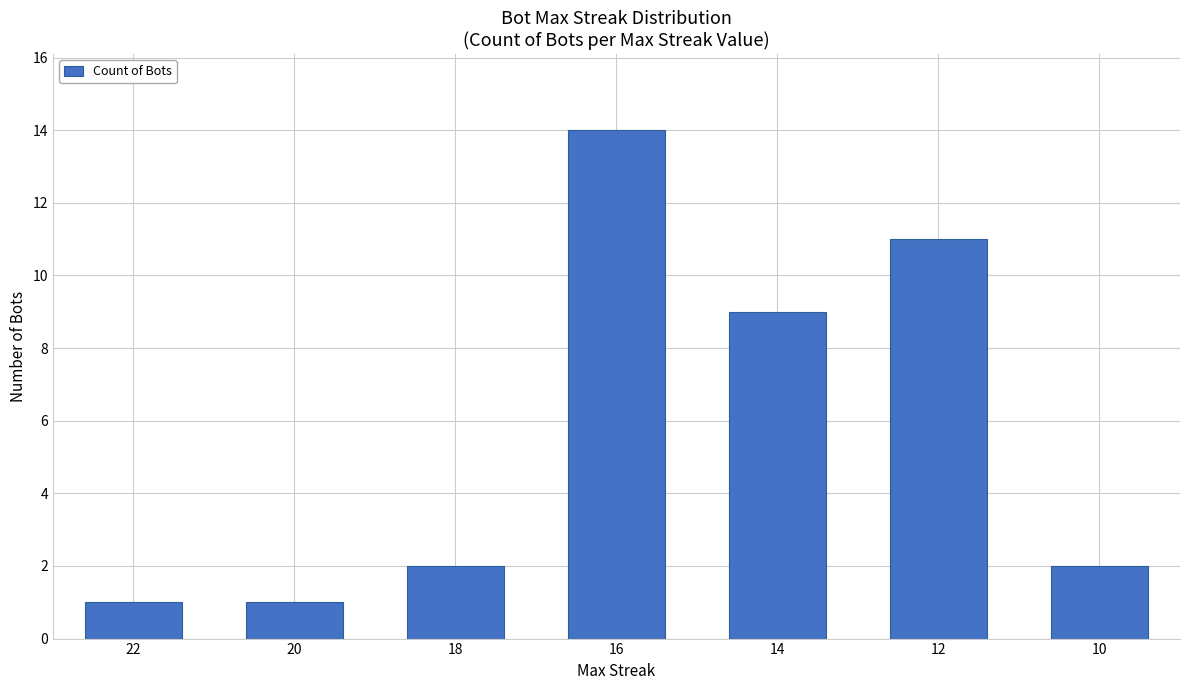

Which label corresponds to the largest value in the chart?

16